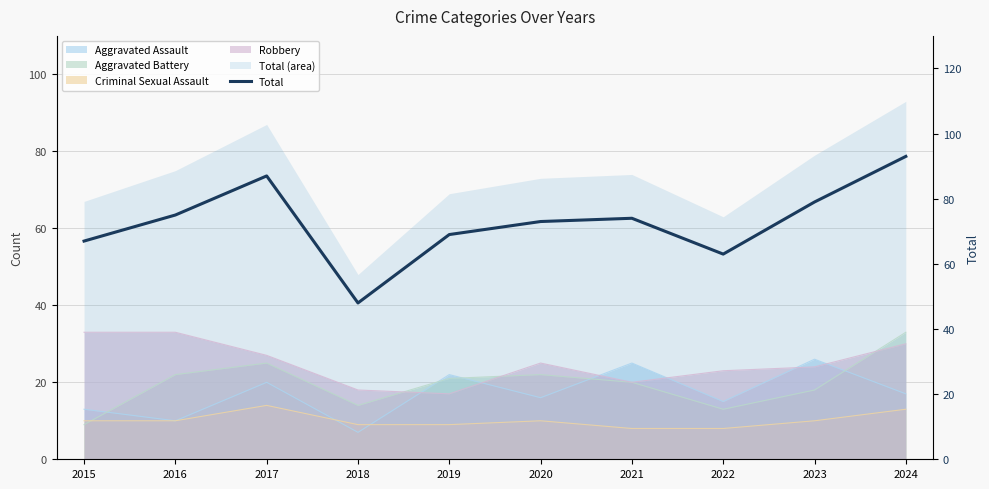

Reading left to right, list all the values displayed in this chart.

2015=67	2016=75	2017=87	2018=48	2019=69	2020=73	2021=74	2022=63	2023=79	2024=93